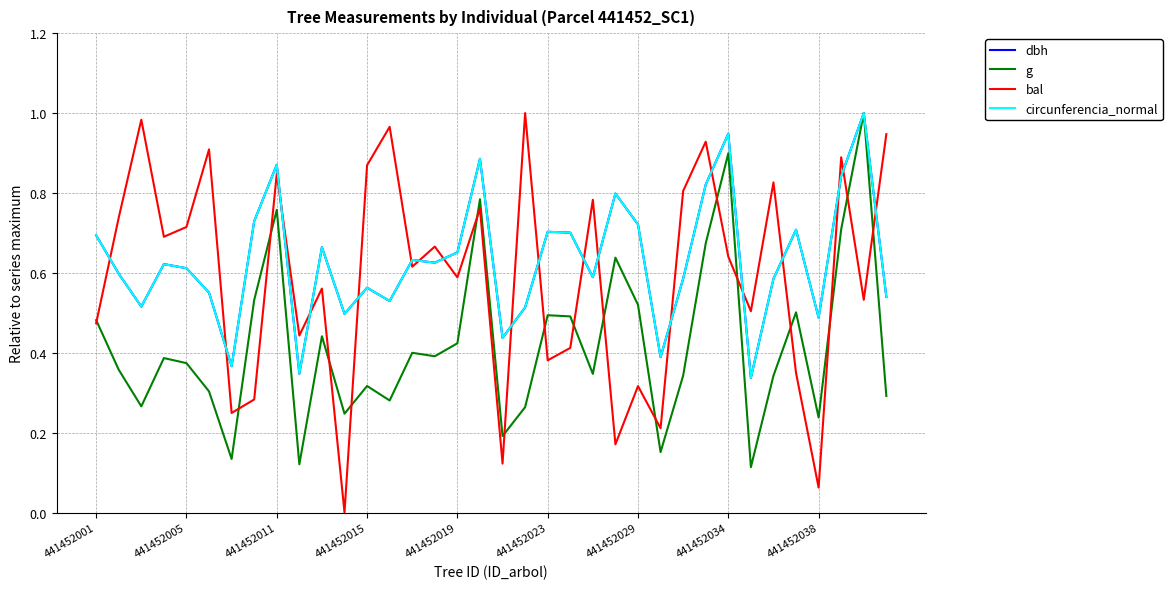

Does the chart display data point markers on the line(s)?

No